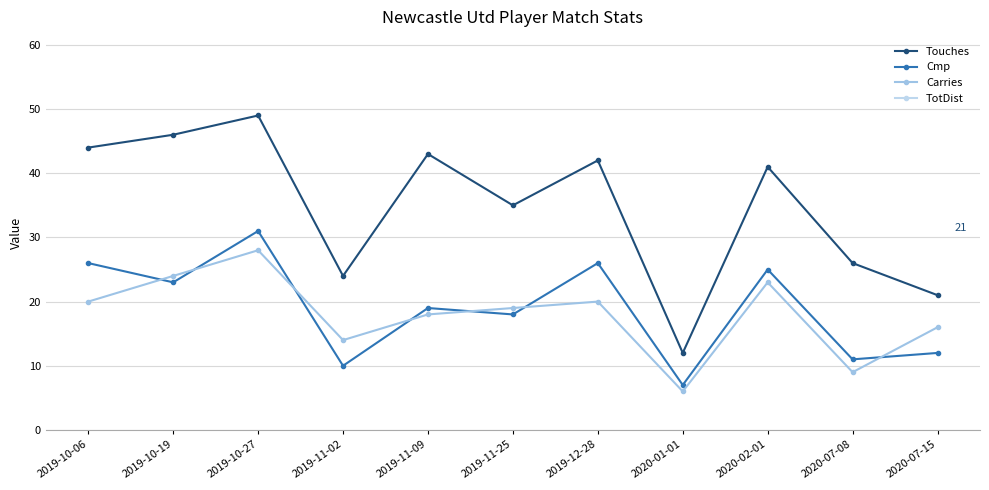

What is the sum of all Touches values?

383